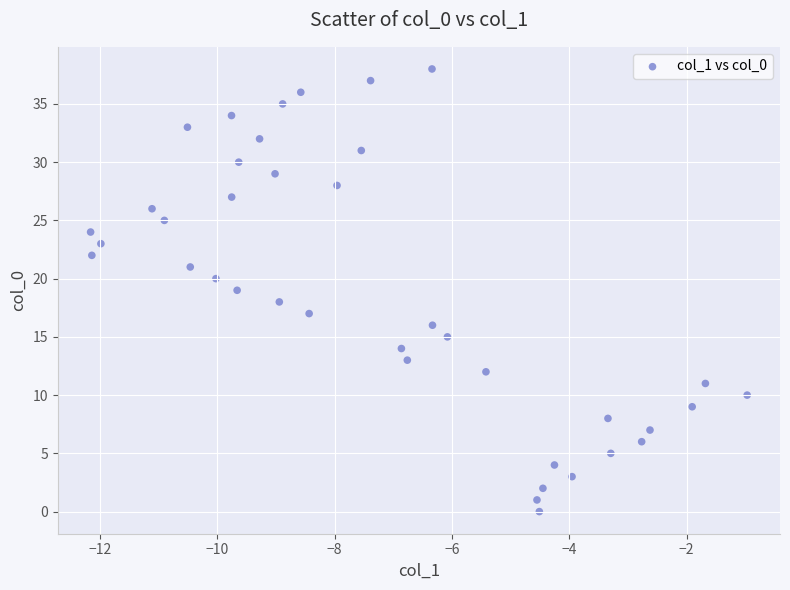

What is the range of Y values (max minus min)?

38